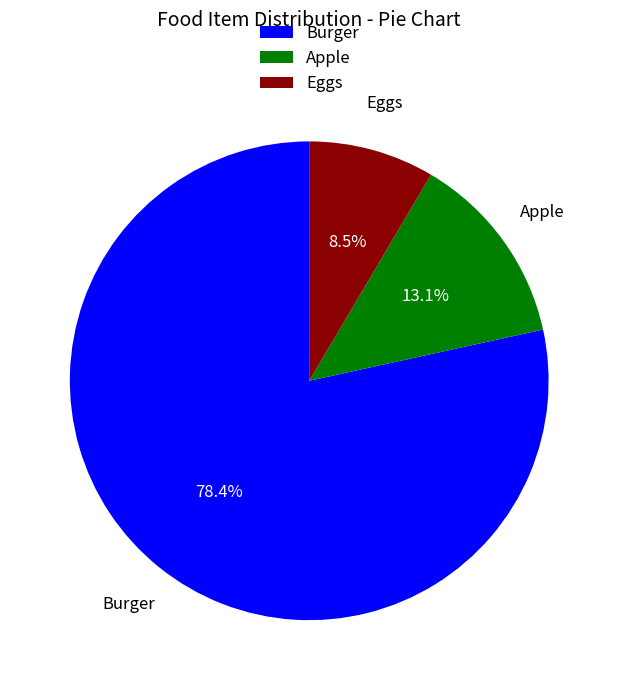

Is the sum of Burger and Eggs greater than half?

Yes